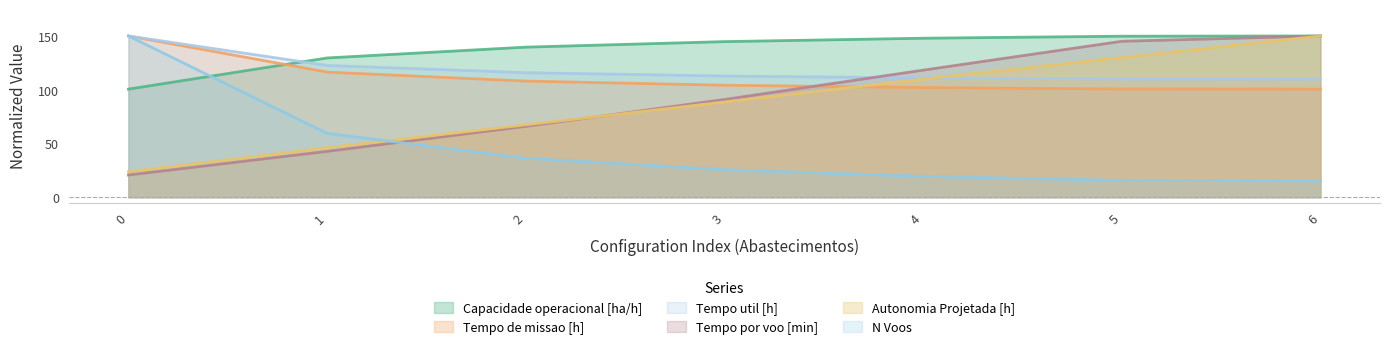

True or false: Tempo por voo [min] has more than 1 interior local peaks.

False